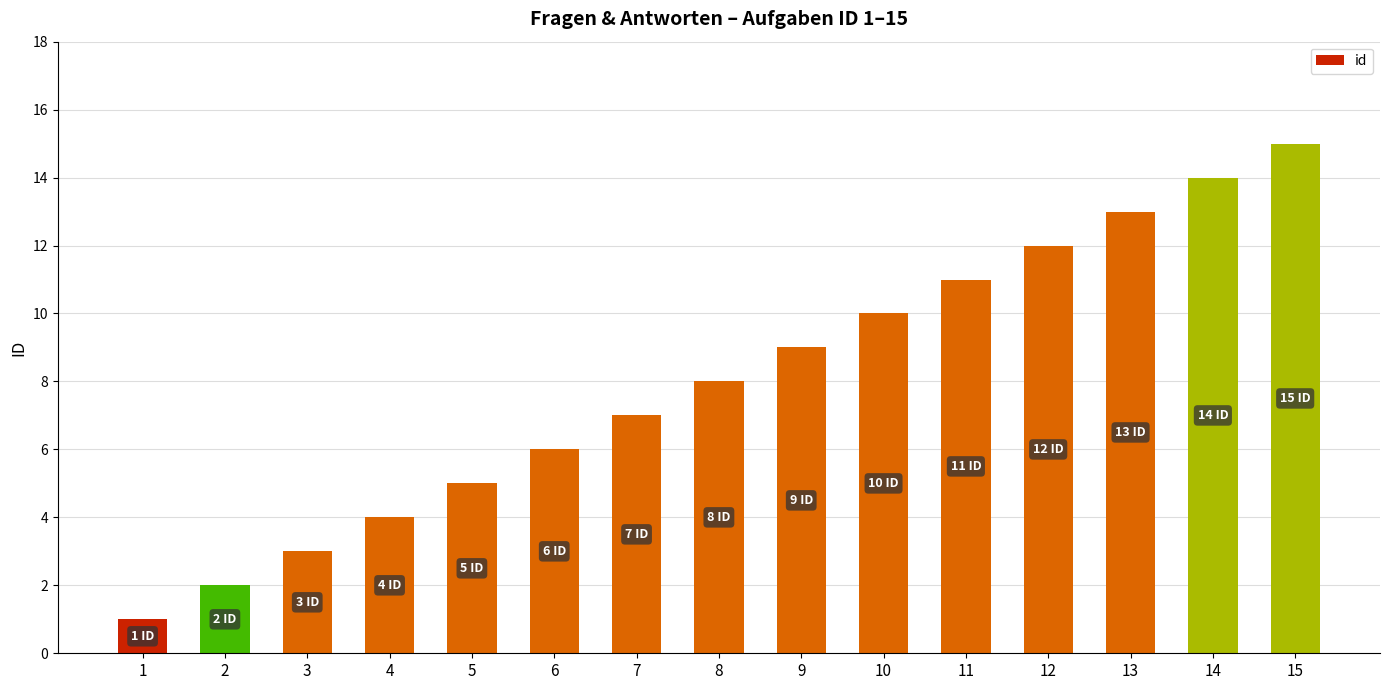

The value at 11 is 11. True or false?

True